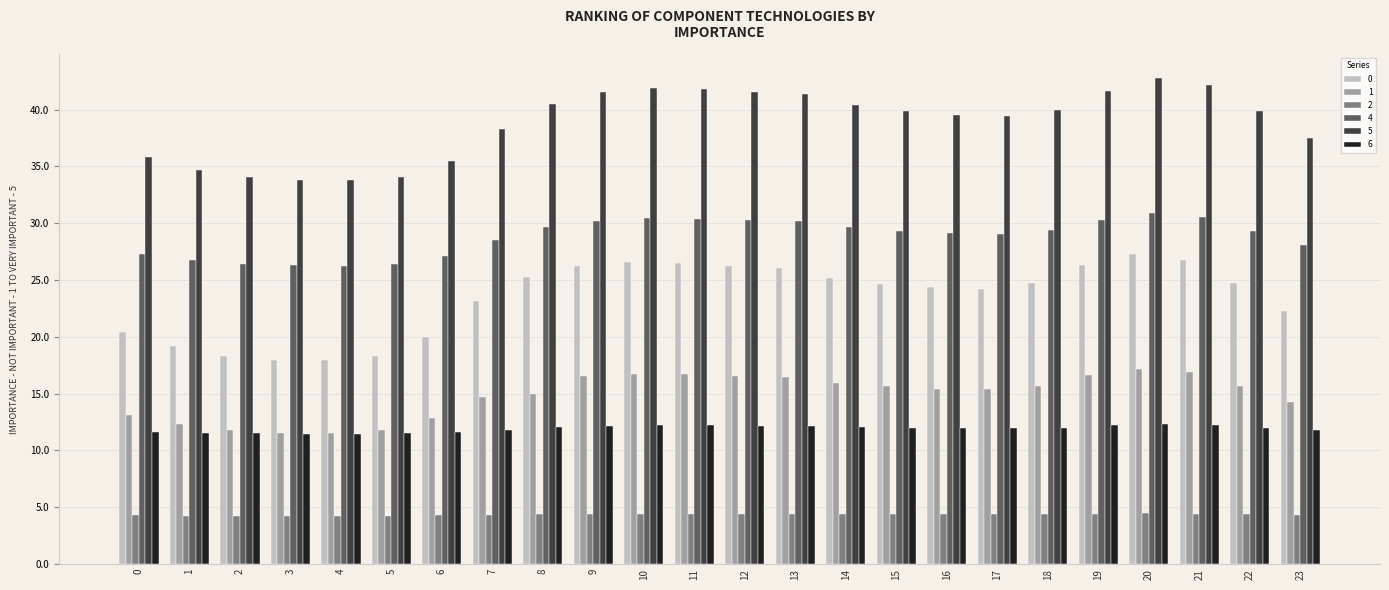

List the series in order of their peak value, lowest first.

2, 6, 1, 0, 4, 5